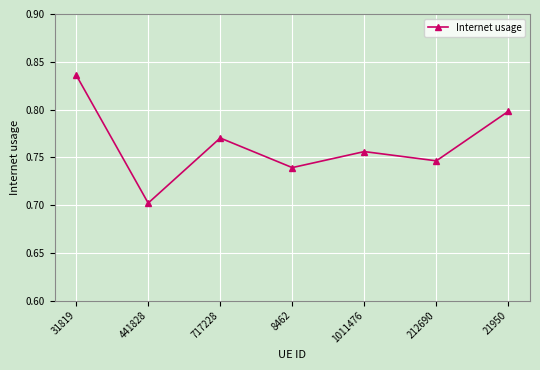

Between 1011476 and 8462, which is larger?

1011476